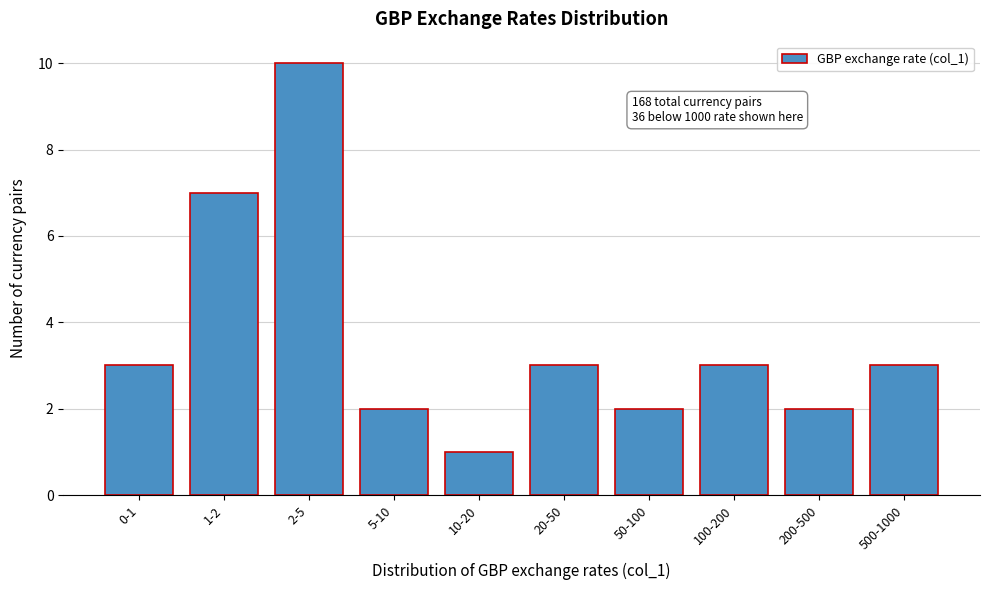

Reading right to left, extract all data points from this chart.

3	2	3	2	3	1	2	10	7	3